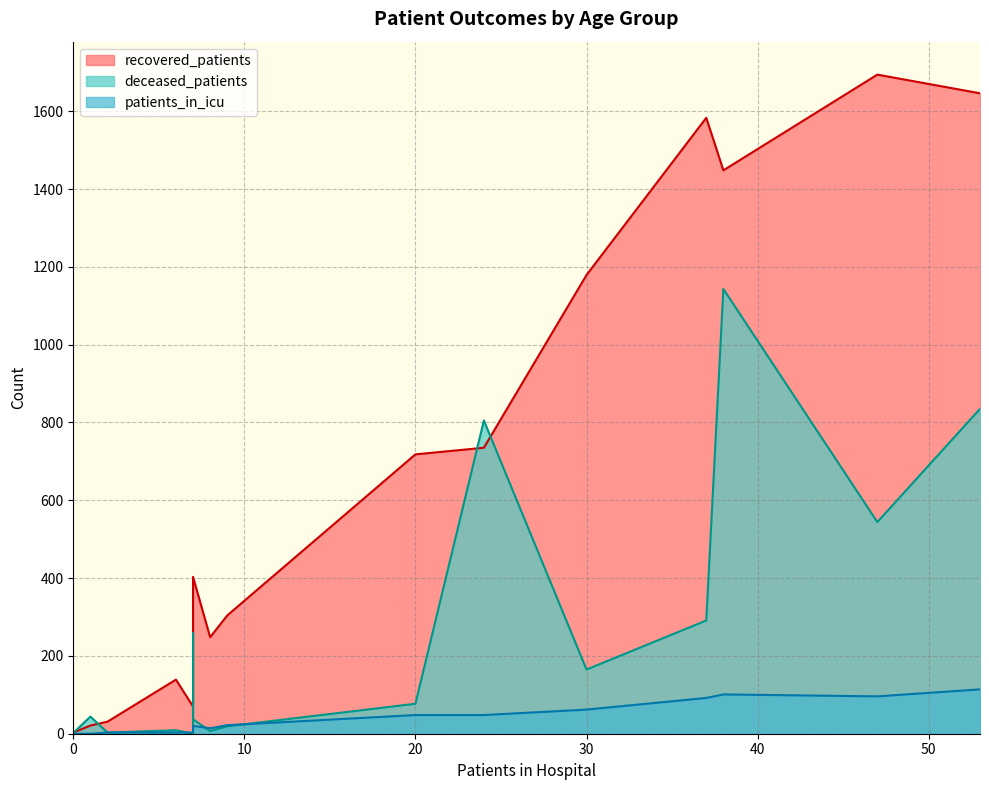

Reading left to right, list all the values displayed in this chart.

recovered_patients: <20=31	20 - 24=70	25 - 29=139	30 - 34=248	35 - 39=304	40 - 44=403	45 - 49=718	50 - 54=1179	55 - 59=1583	60 - 64=1694	65 - 69=1646	70 - 74=1448	75 - 79=735	80 - 84=159	85 - 89=21	>90=3
deceased_patients: <20=3	20 - 24=0	25 - 29=9	30 - 34=7	35 - 39=19	40 - 44=37	45 - 49=77	50 - 54=165	55 - 59=291	60 - 64=544	65 - 69=835	70 - 74=1143	75 - 79=805	80 - 84=258	85 - 89=44	>90=2
patients_in_icu: <20=3	20 - 24=3	25 - 29=3	30 - 34=14	35 - 39=22	40 - 44=20	45 - 49=48	50 - 54=62	55 - 59=92	60 - 64=96	65 - 69=114	70 - 74=101	75 - 79=48	80 - 84=7	85 - 89=0	>90=0